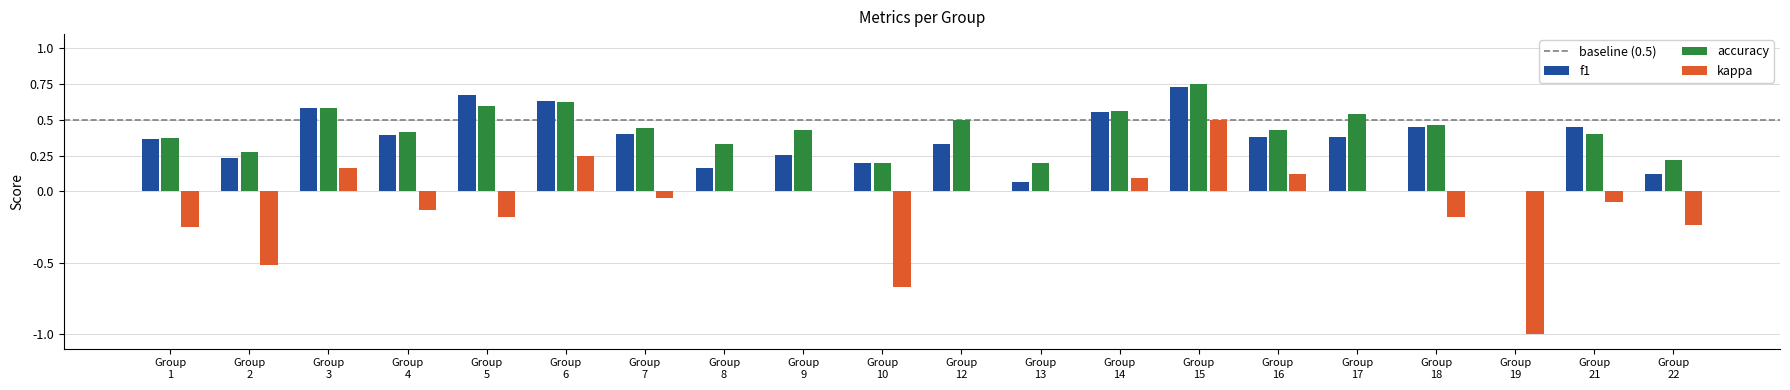

How many groups of bars are there?

20